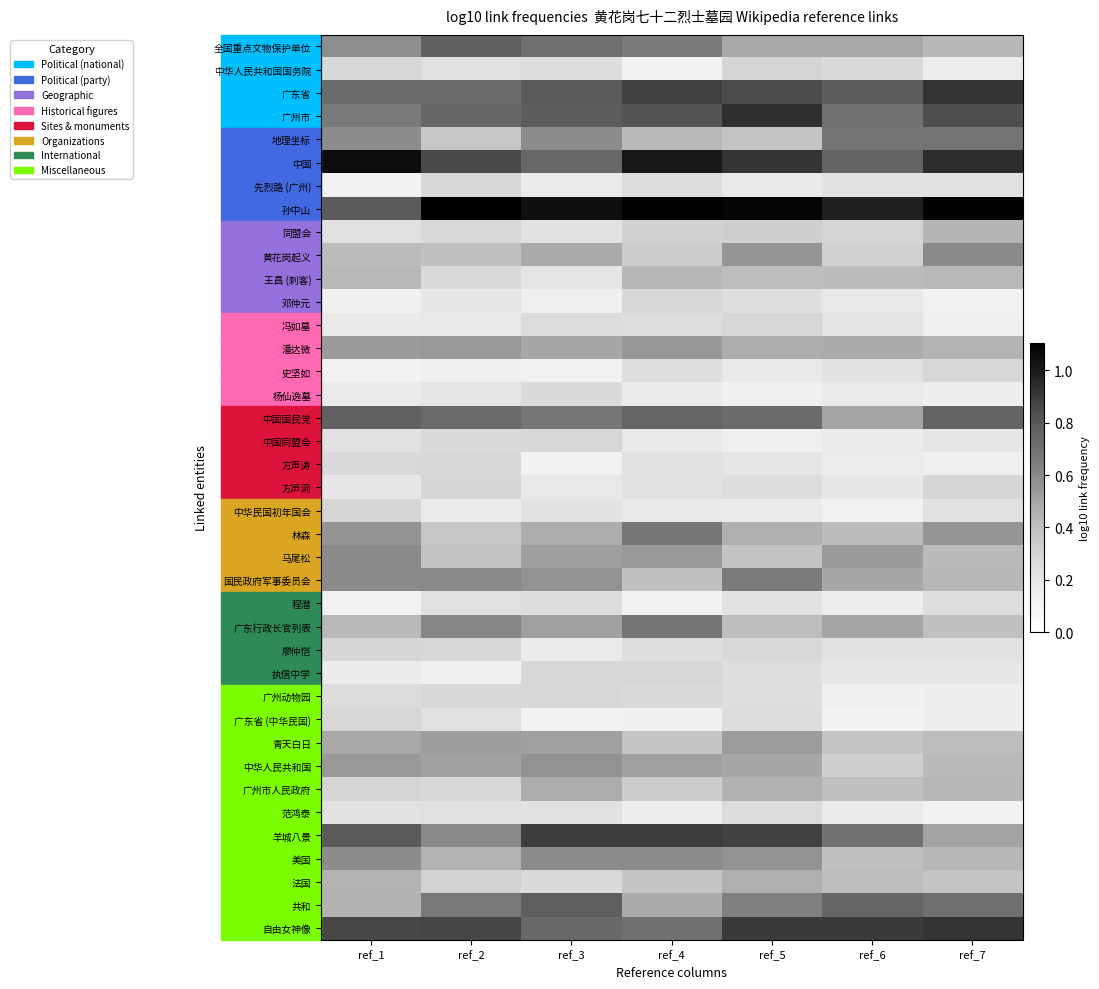

What is the total value across all series at ref_6?

15.5